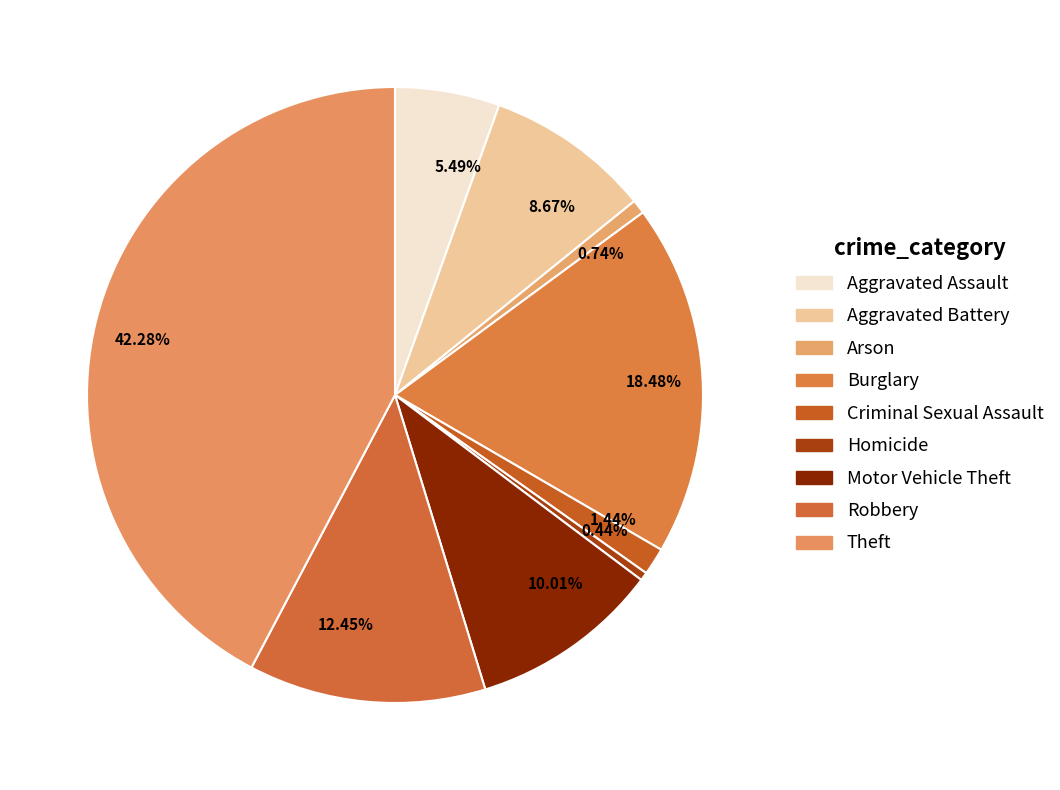

Count the number of slices in the pie.

9